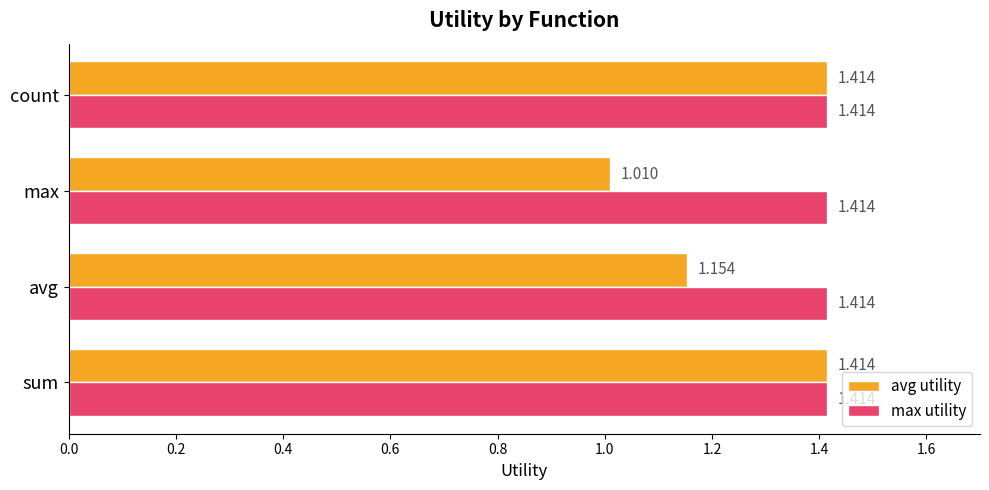

Rank the series by their average value, from highest to lowest.

max utility, avg utility